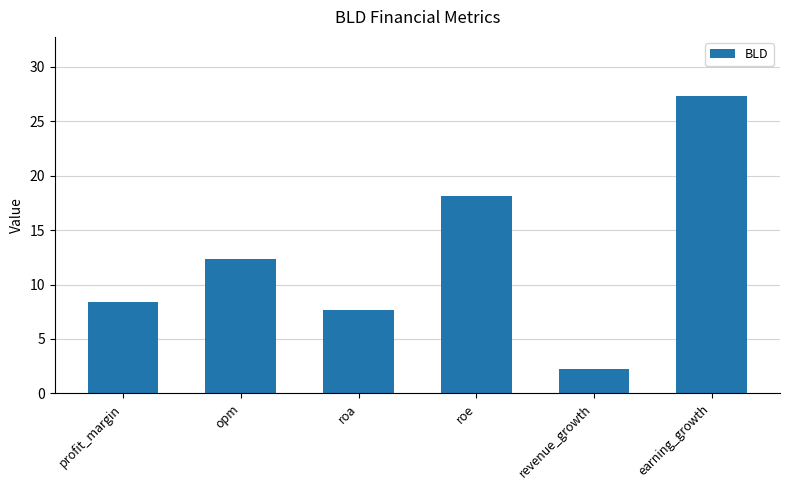

What is the value of the 5th bar from the left?

2.2